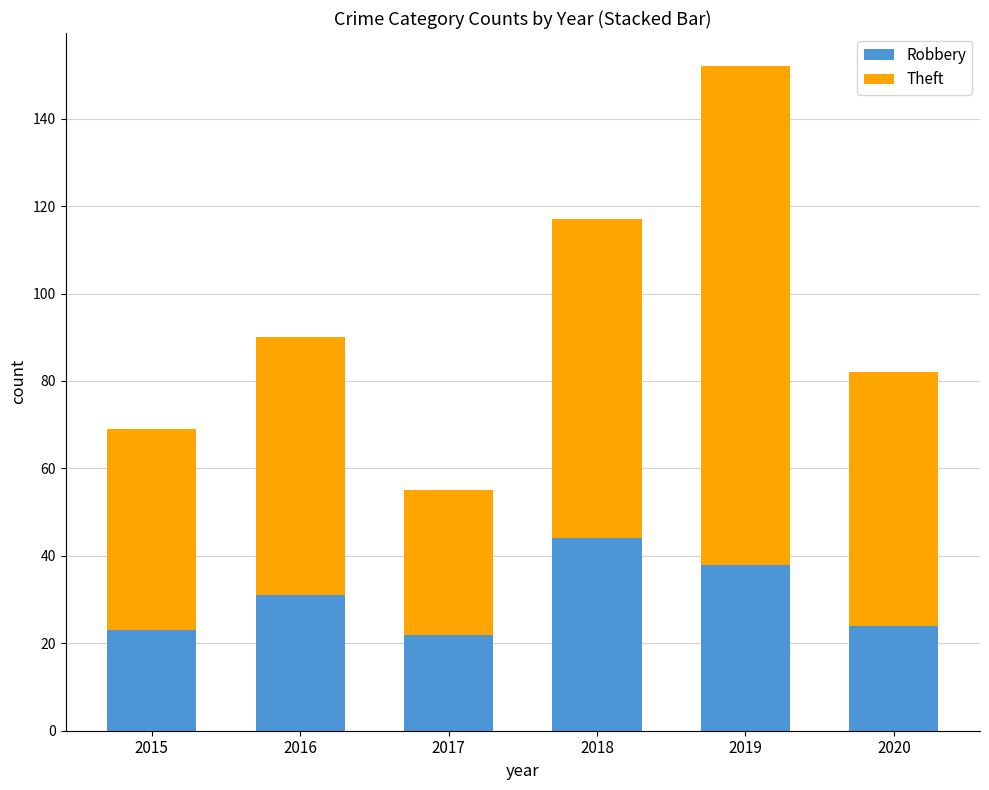

True or false: Robbery has a value of 37 at 2017.

False